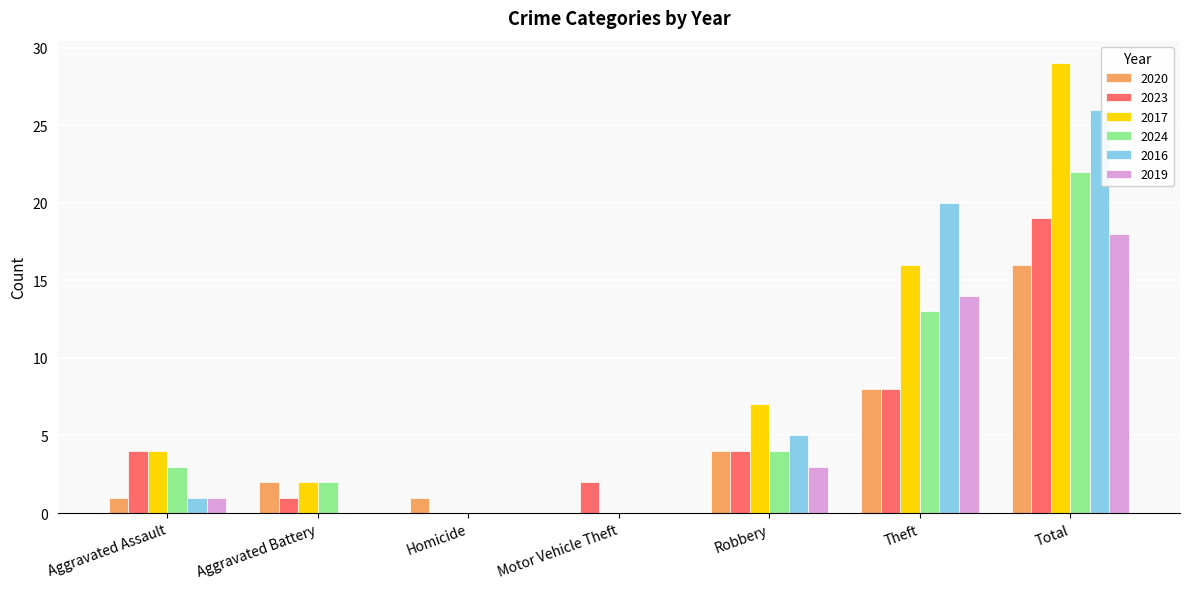

Is it true that 2016 equals 26 at Total?

True